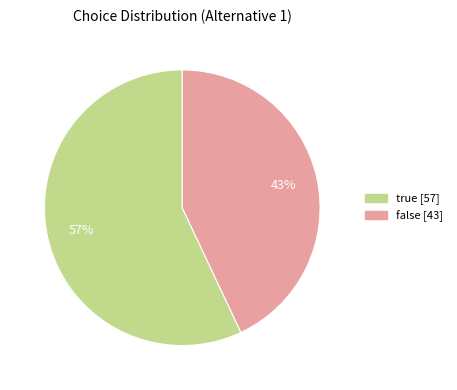

Between false and true, which is larger?

true